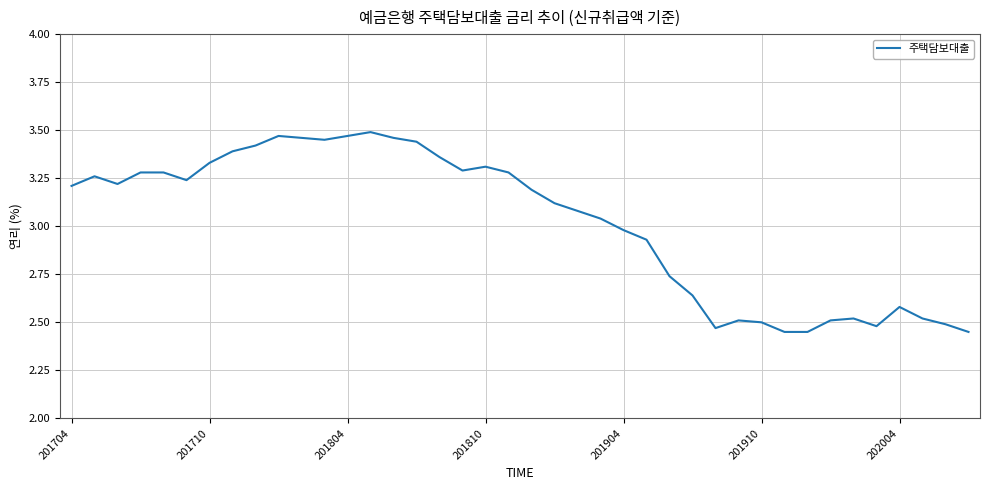

At which label does the data first exceed 3?

201704